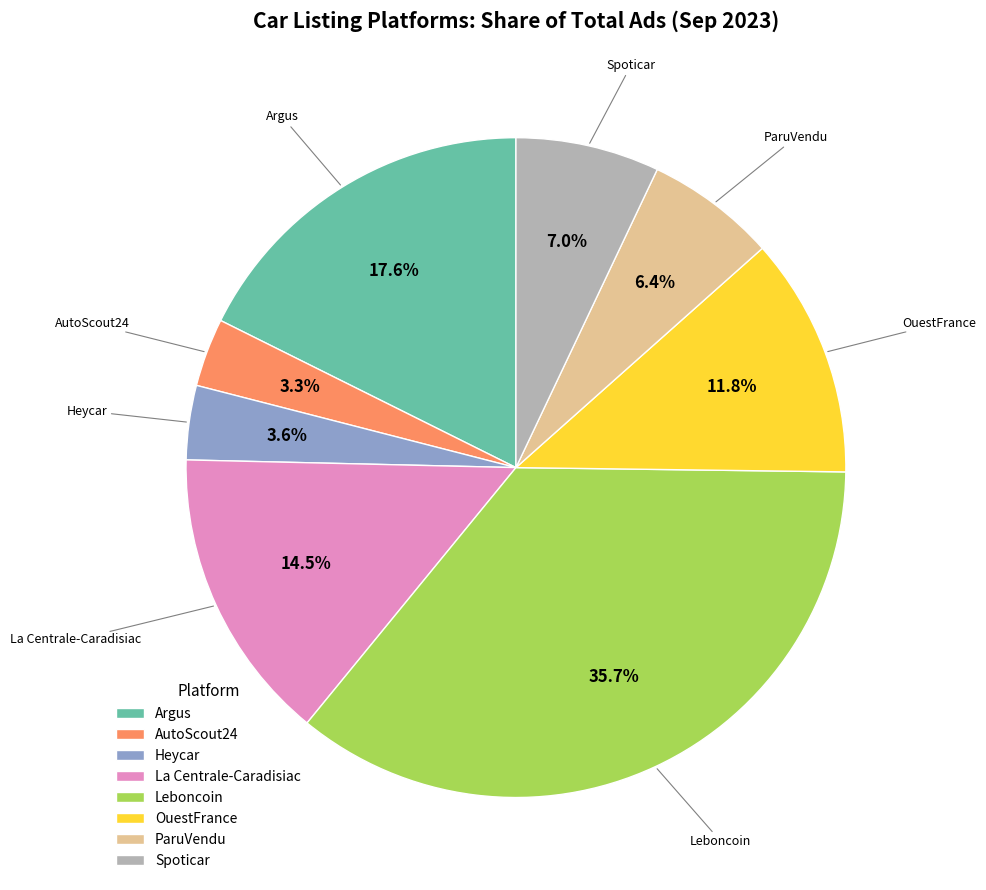

Between OuestFrance and Argus, which is larger?

Argus